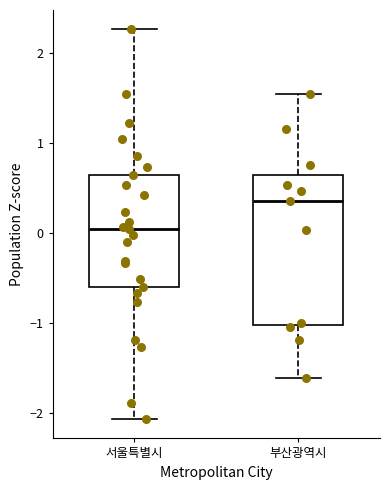

Which box has the highest median line?

부산광역시